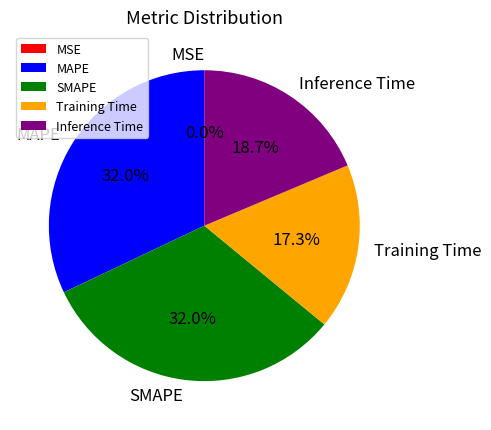

Is the sum of Inference Time and MAPE greater than half?

Yes